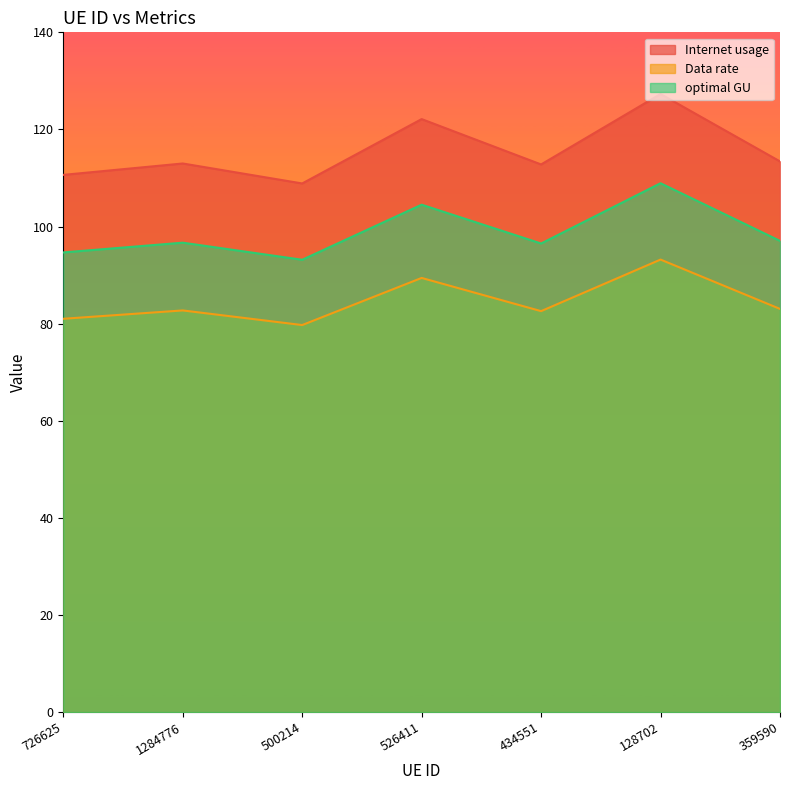

Does the chart have visible grid lines?

No